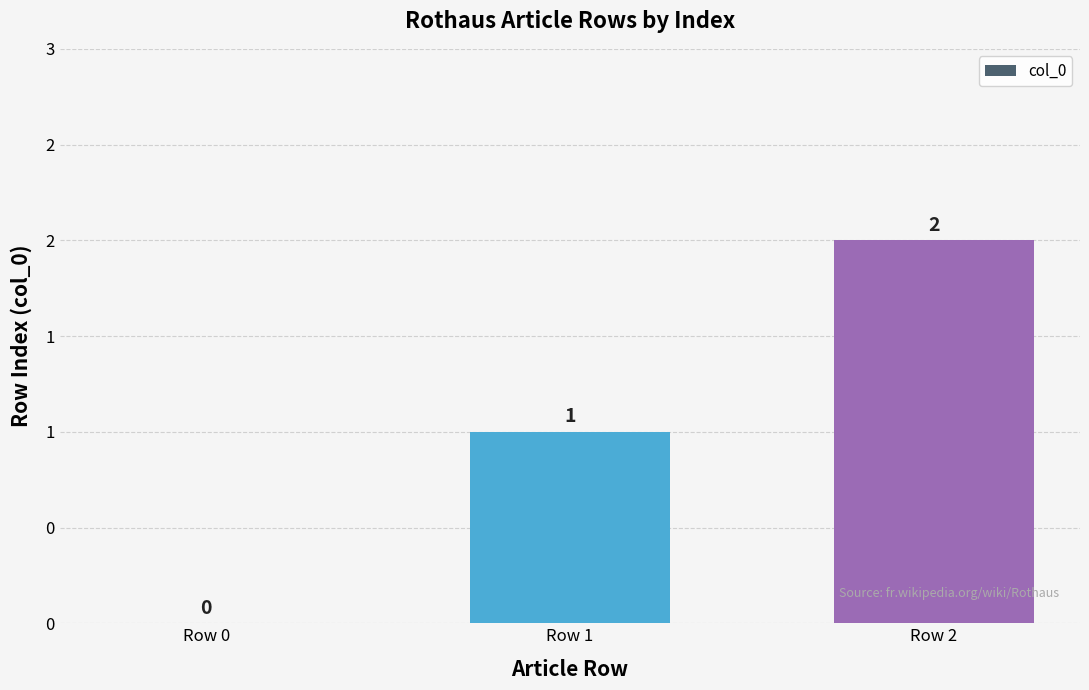

Which has a higher value, Row 0 or Row 2?

Row 2